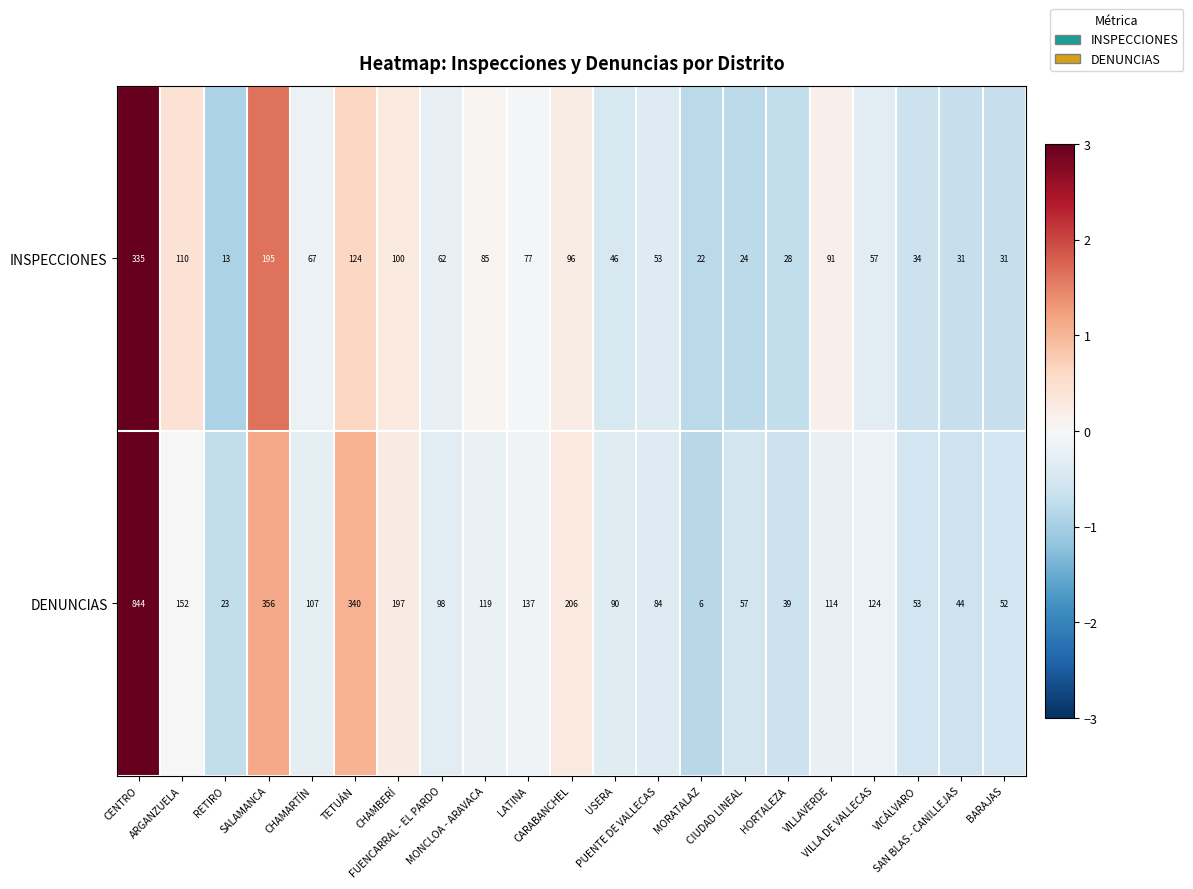

At which category does the chart reach its minimum across all series?

MORATALAZ